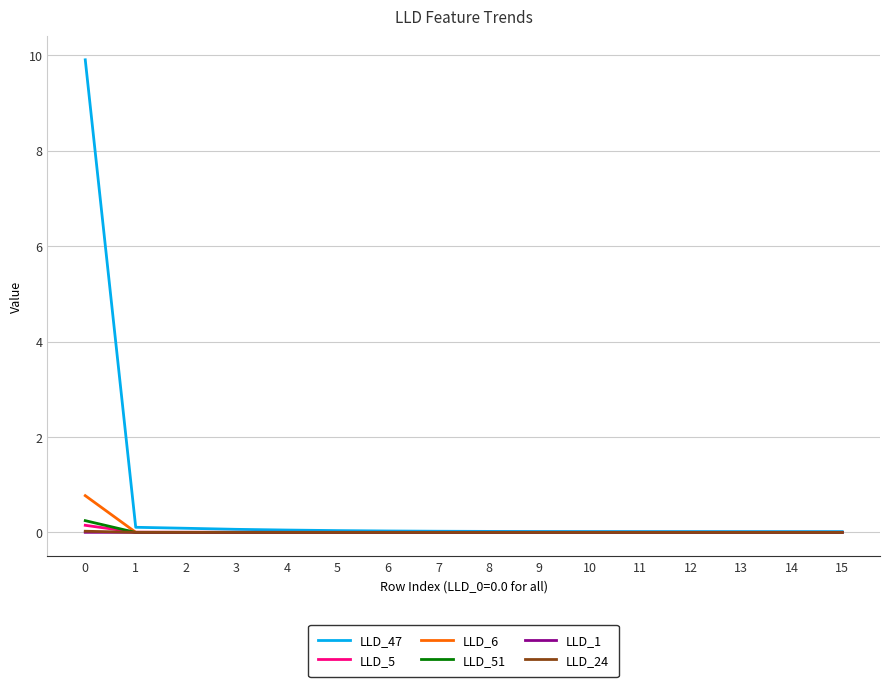

True or false: LLD_6 has a value of -0.0 at 4.

True